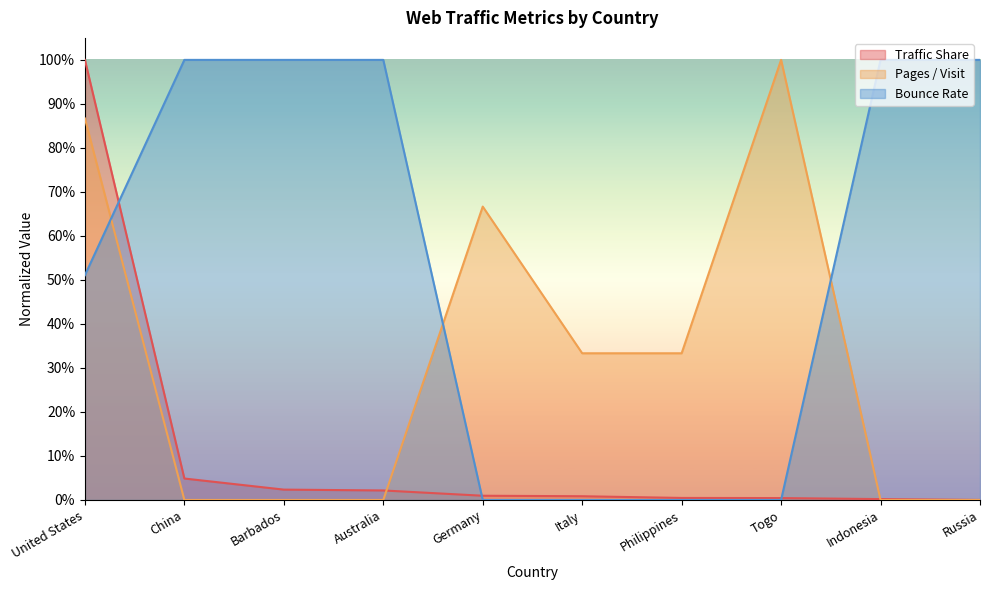

Is the value of Traffic Share at United States greater than the value of Pages / Visit at Russia?

Yes